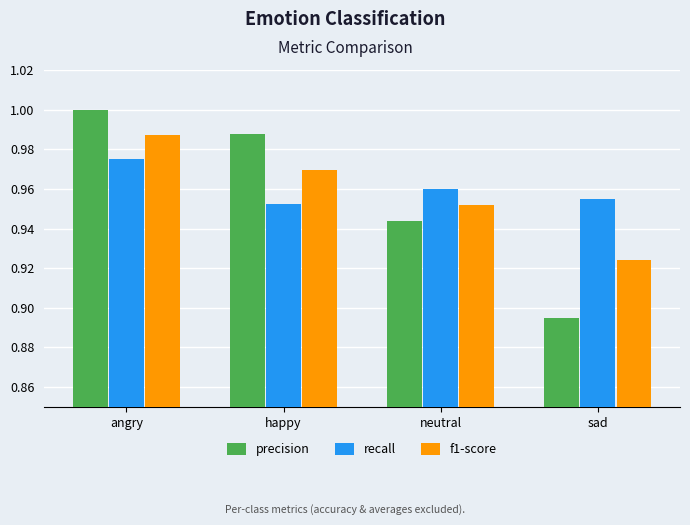

List the series in order of their peak value, lowest first.

recall, f1-score, precision